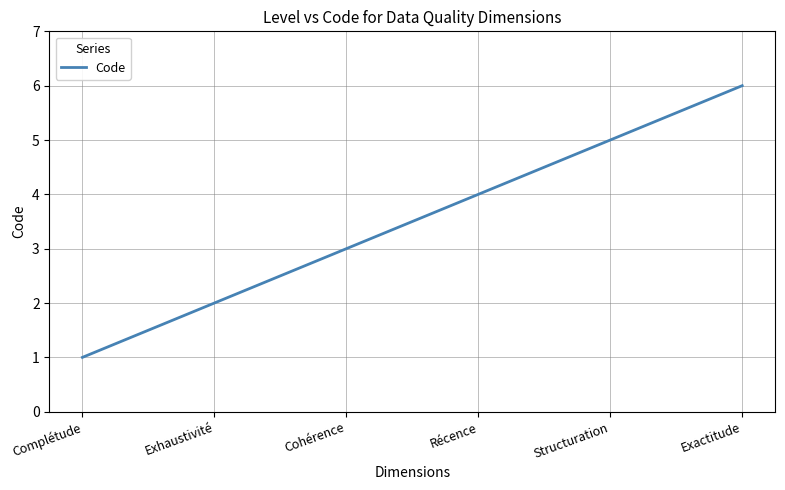

What is the approximate value at Complétude?

1